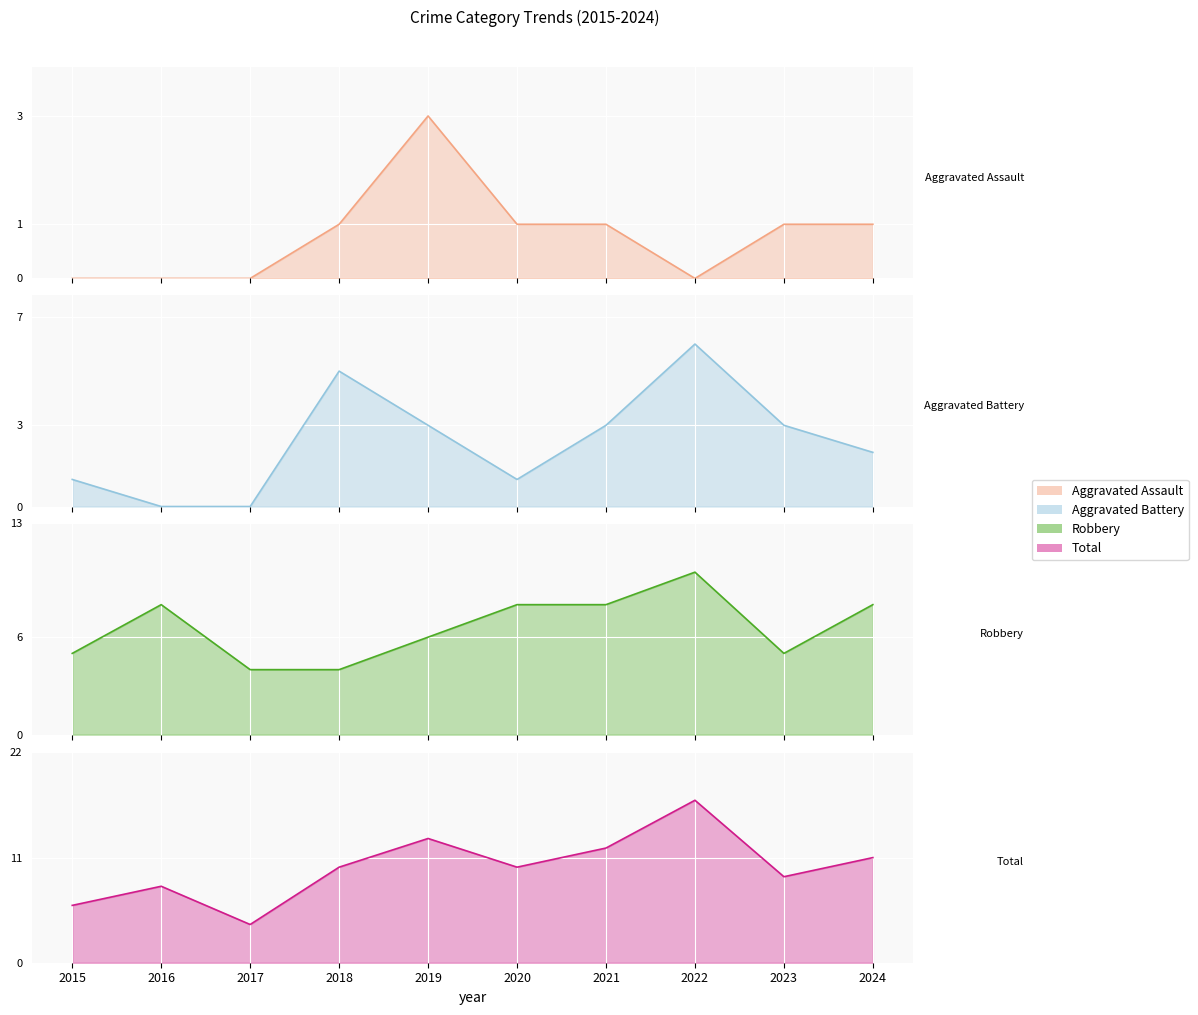

How many data points in Aggravated Battery are less than 3?

5